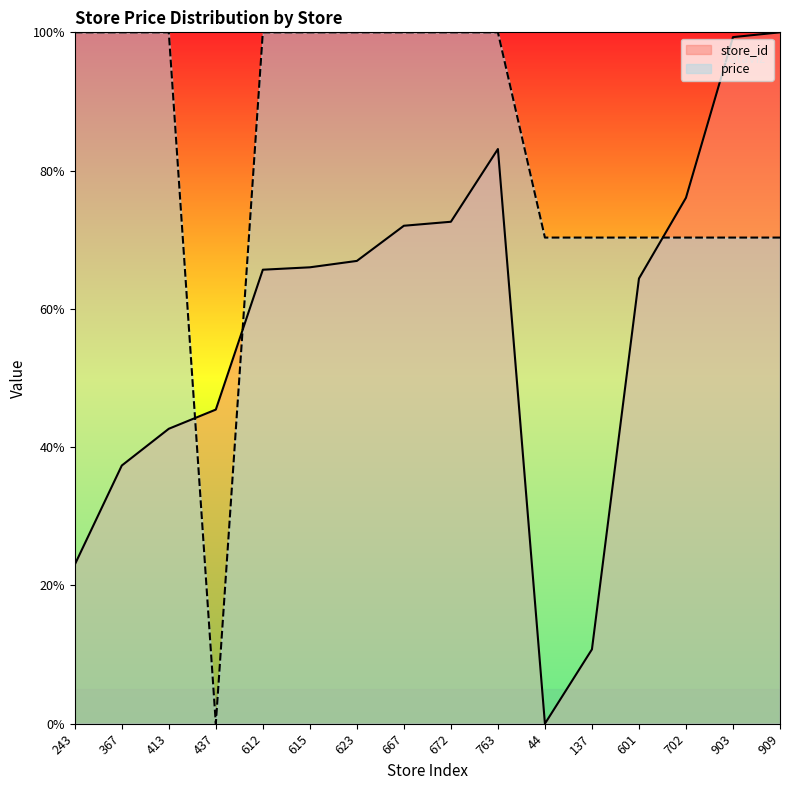

Reading left to right, extract all data points from this chart.

store_id: 23.0	37.3	42.7	45.4	65.7	66.0	66.9	72.0	72.6	83.1	0.0	10.8	64.4	76.1	99.3	100.0
price: 100.0	100.0	100.0	0.0	100.0	100.0	100.0	100.0	100.0	100.0	70.3	70.3	70.3	70.3	70.3	70.3